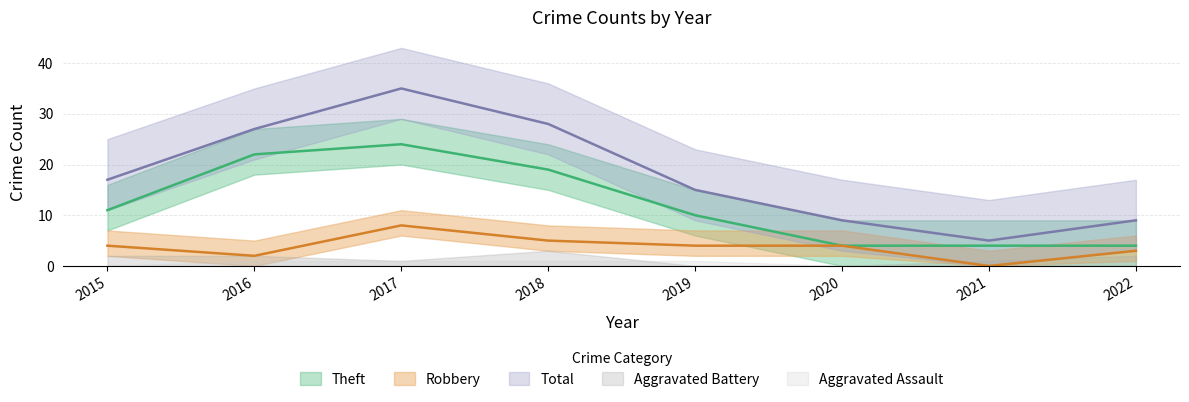

The value of Theft at 2022 is 1. True or false?

False